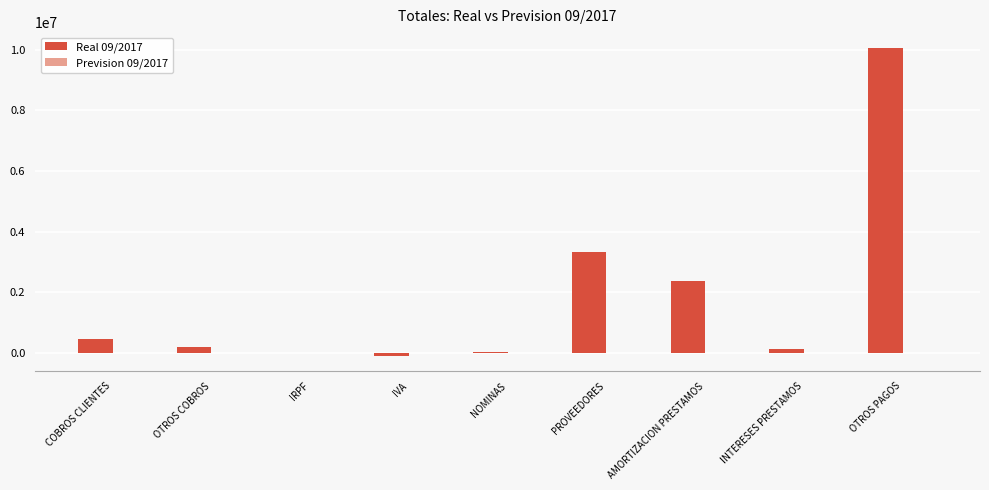

Is it true that the value at OTROS PAGOS is 10071134.8?

True